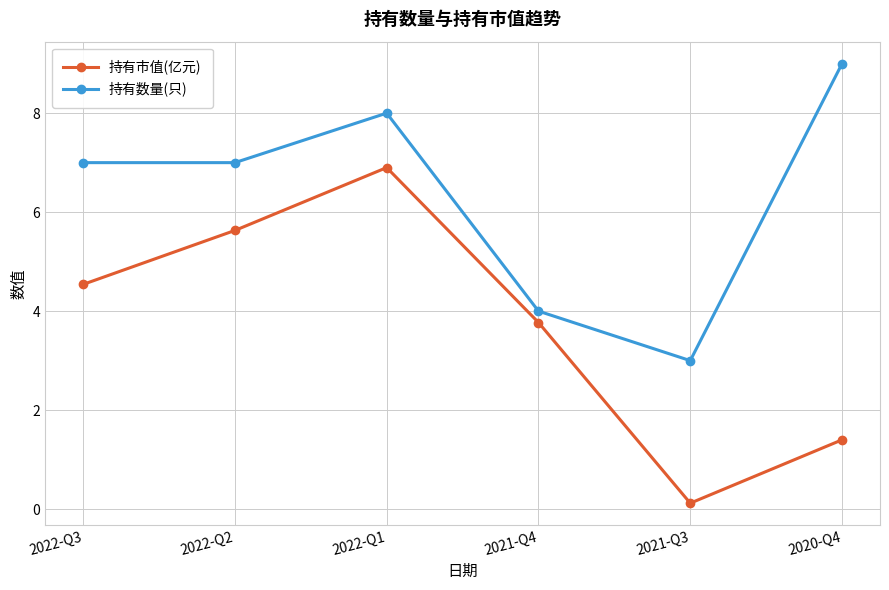

Reading right to left, list all the values displayed in this chart.

持有市值(亿元): 1.4	0.1	3.8	6.9	5.6	4.5
持有数量(只): 9.0	3.0	4.0	8.0	7.0	7.0